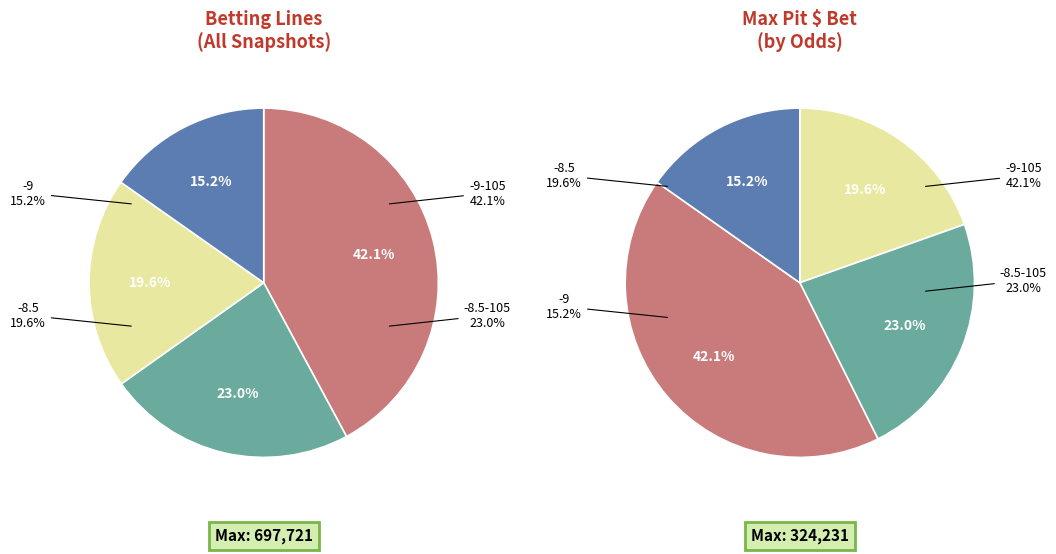

To the nearest percent, what is the difference between the -9 and -9-105 slice percentages?

27%